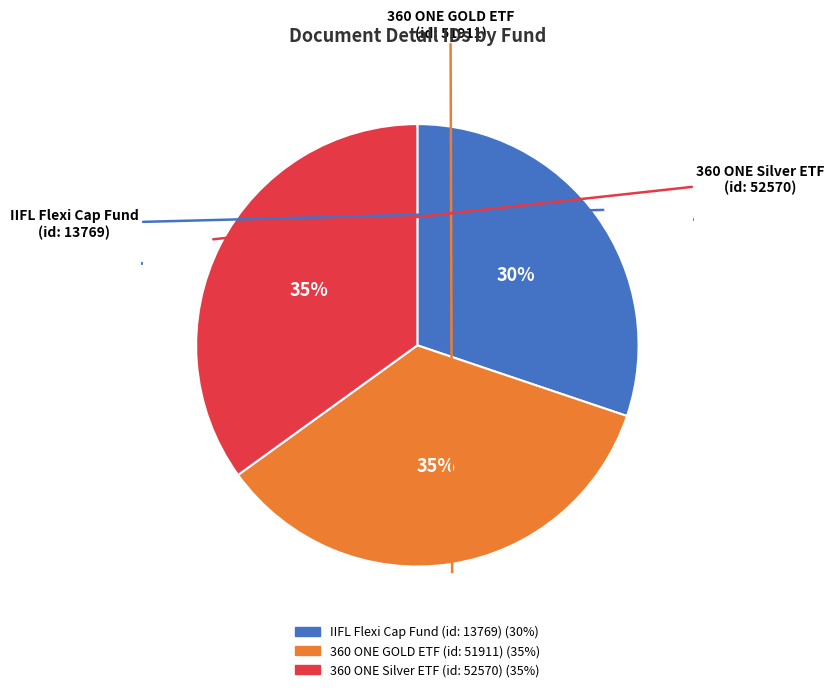

To the nearest percent, what is the difference between the largest and smallest slice percentages?

5%